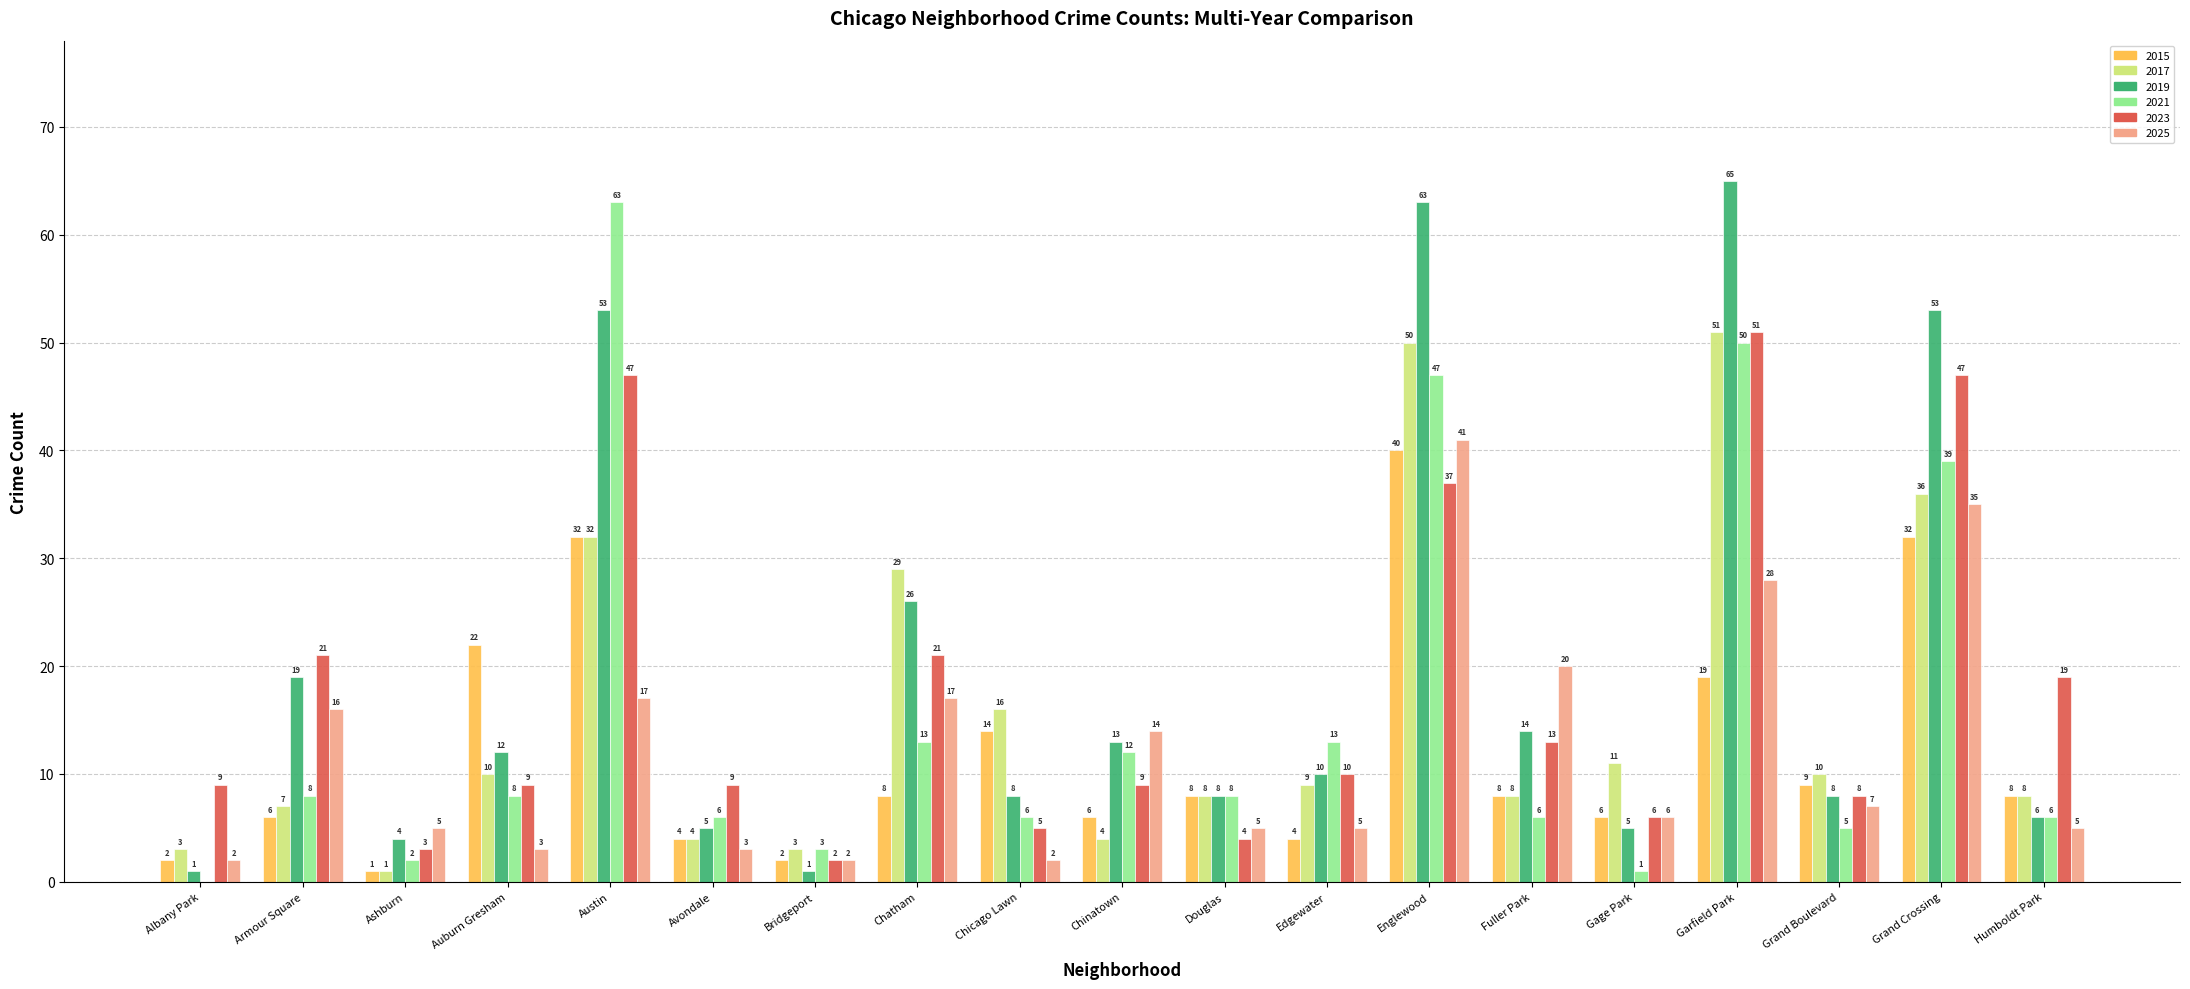

Is it true that 2017 equals 16 at Chicago Lawn?

True